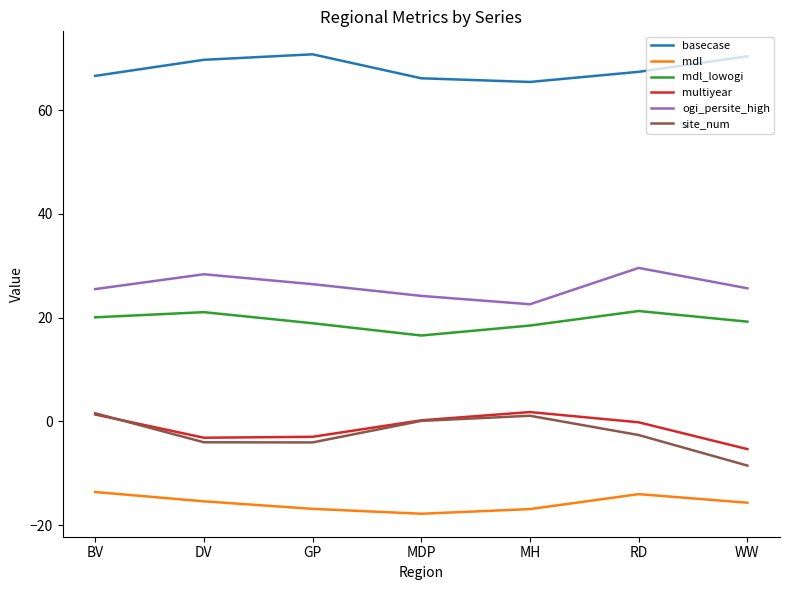

What is the difference between the mdl_lowogi values at GP and MDP?

2.4